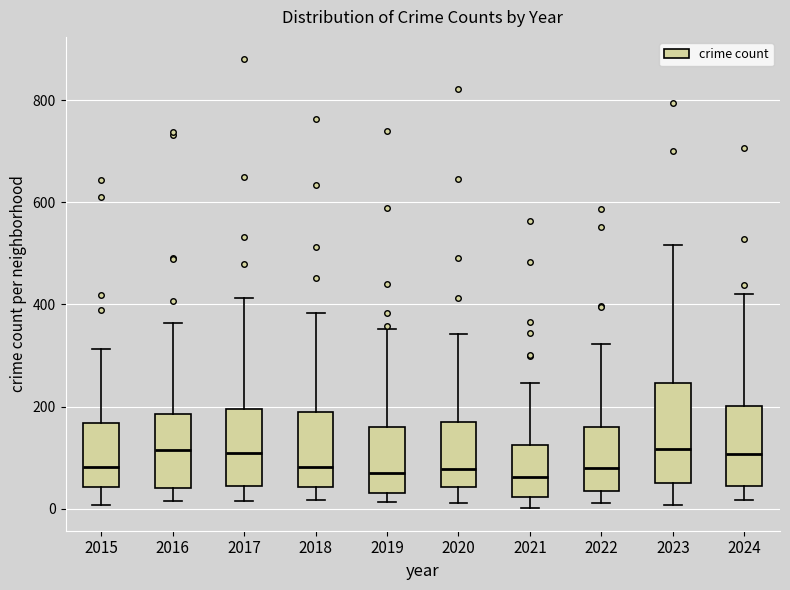

Where does the upper whisker of the box at x = 2019 end on the y-axis? The values are not printed on the chart, so give them approximately, as read against the axis.

360